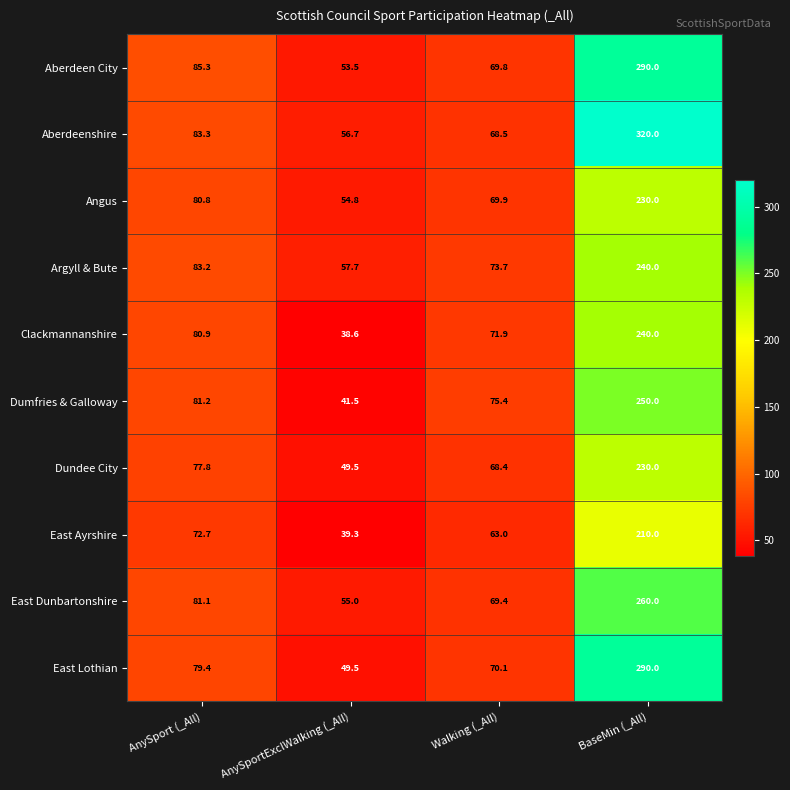

What is the difference between the Angus values at AnySportExclWalking (_All) and Walking (_All)?

15.1